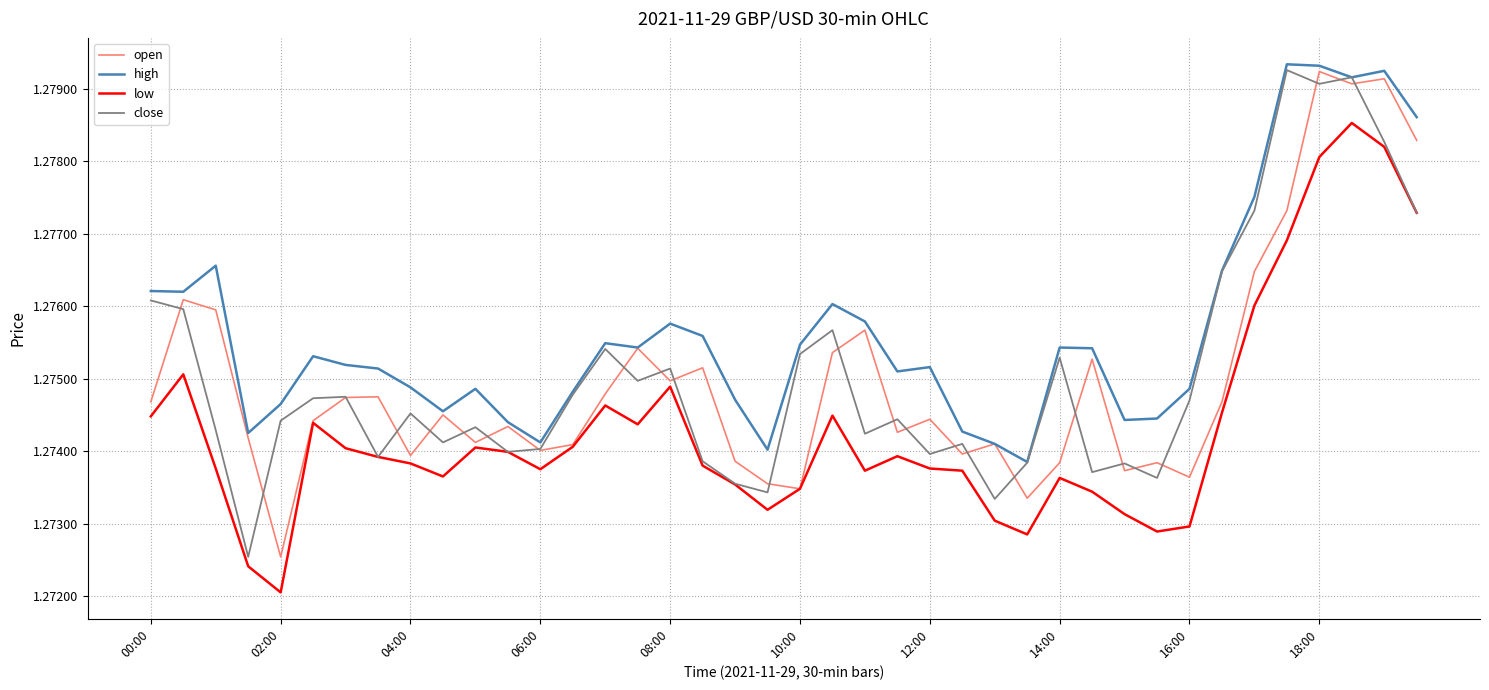

Which series has the largest total across all categories?

high